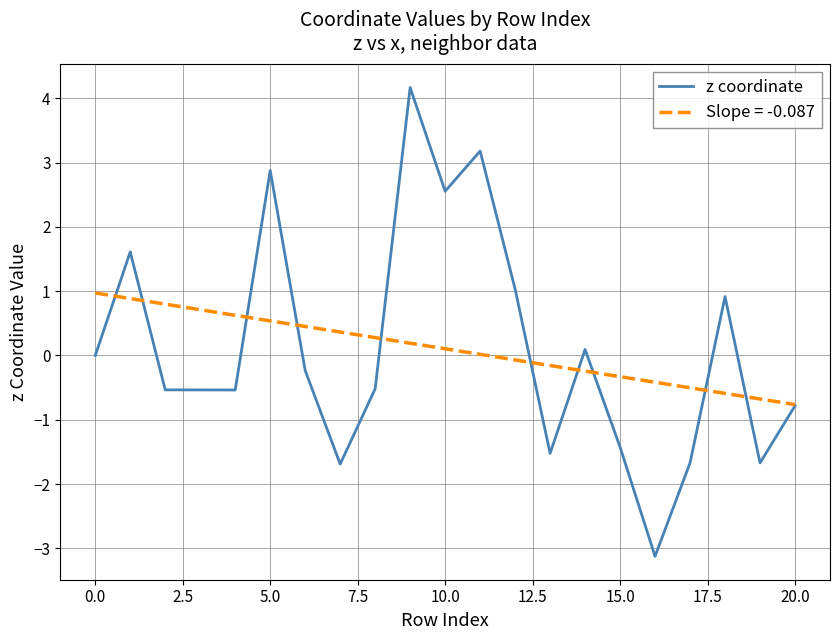

What is the smallest value displayed?

-3.1